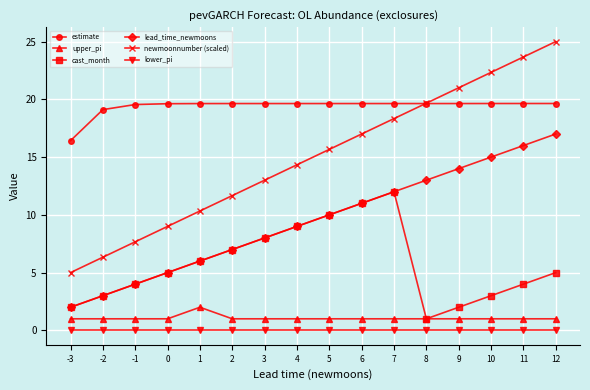

What is the total value across all series at 7?

63.0